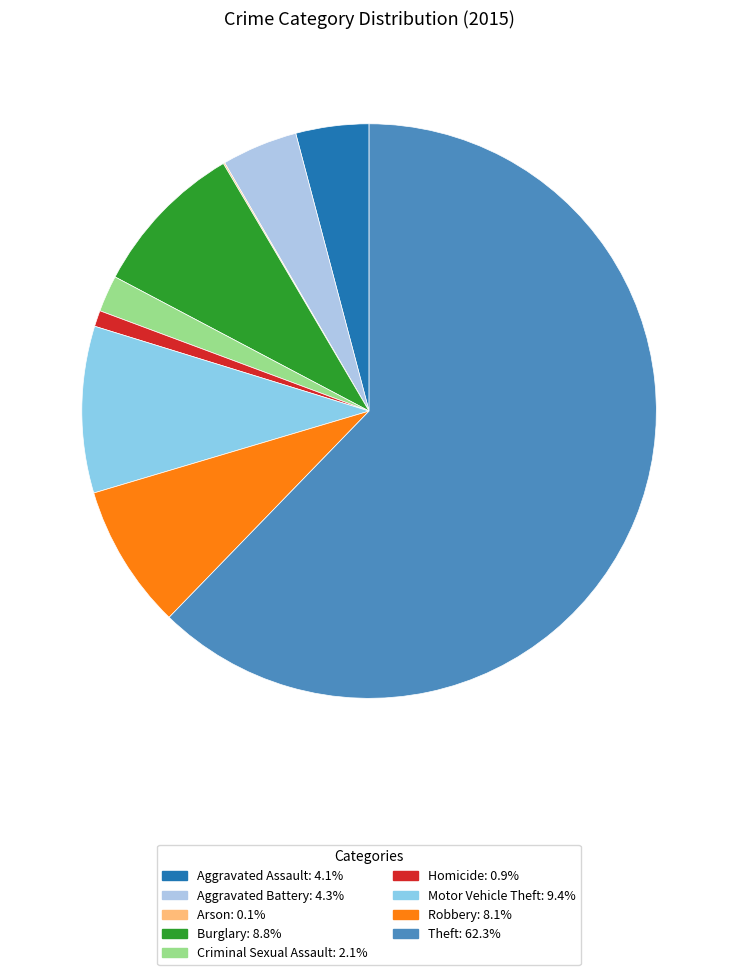

Is it true that Motor Vehicle Theft is 15% of the pie?

False